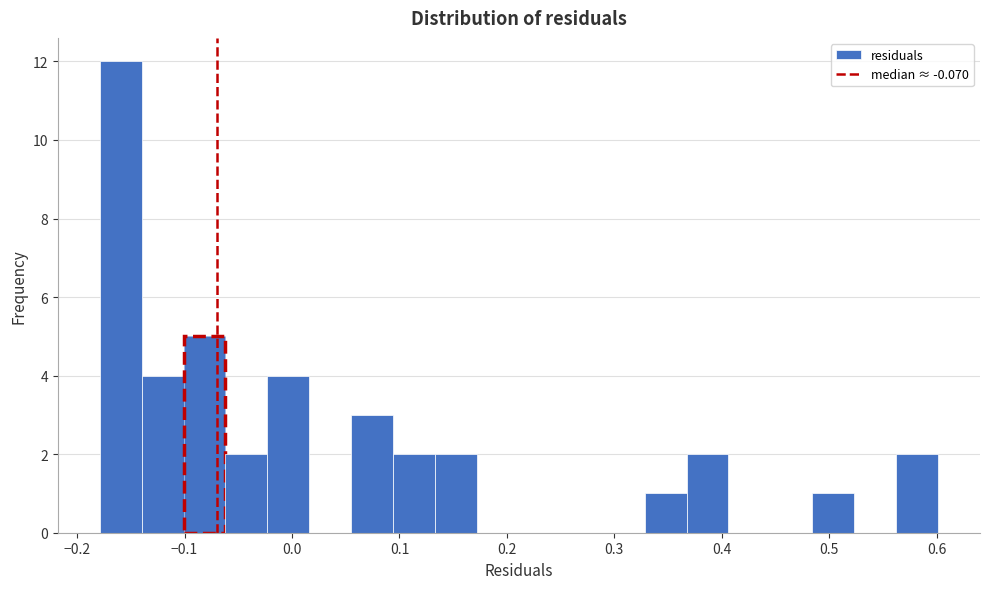

Around what value on the x-axis is the tallest bar? Give the approximate position of its centre, as read against the axis.

-0.16